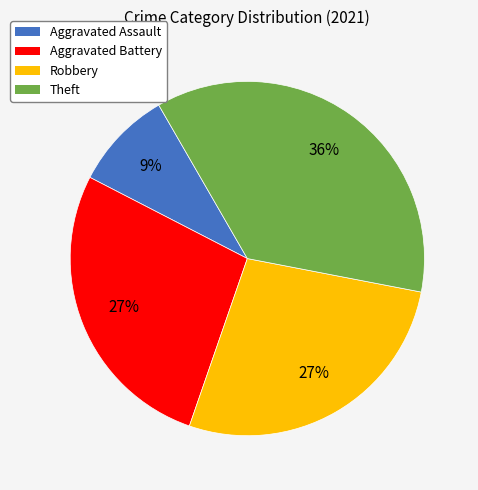

To the nearest percent, what is the difference between the largest and smallest slice percentages?

27%